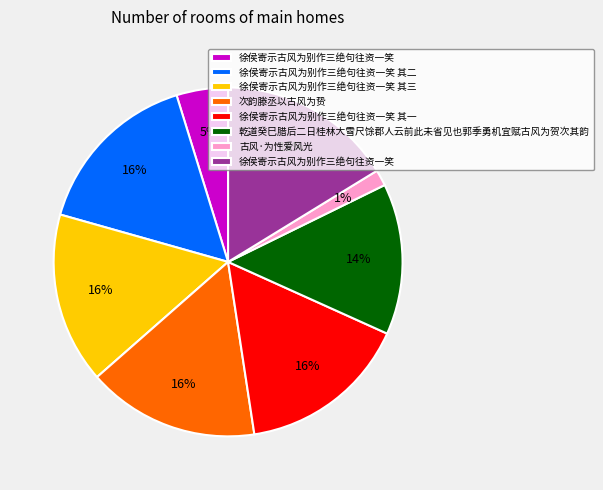

Is there a majority slice in this chart?

No